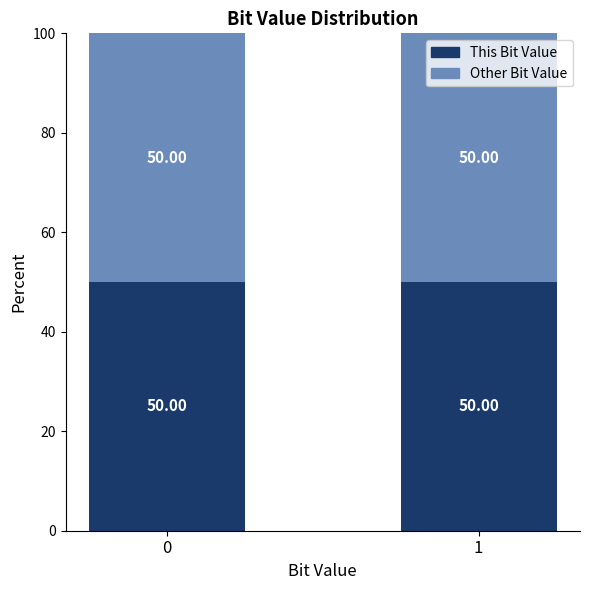

How many This Bit Value values are between 49 and 50?

1